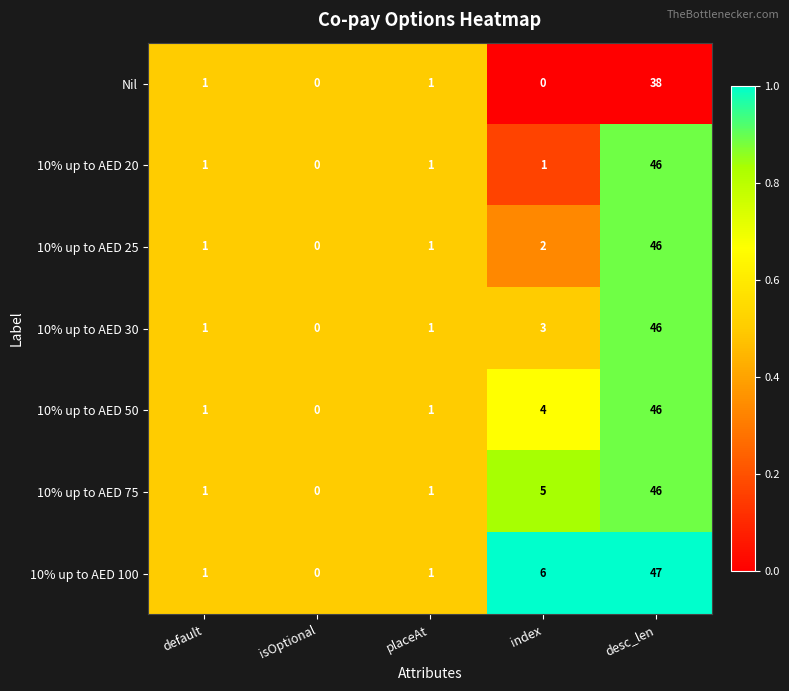

What is the total value across all series at index?

21